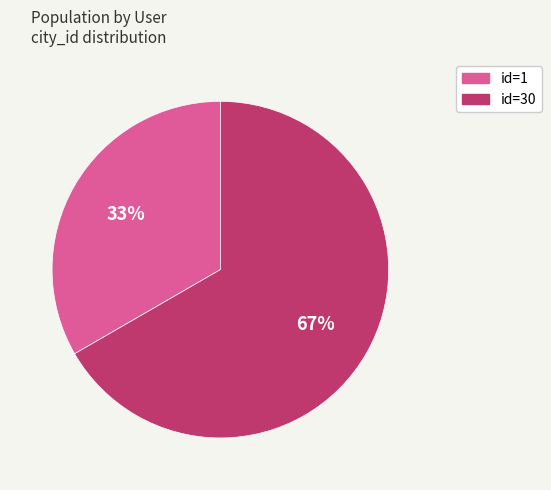

Is there any slice that represents more than half of the pie?

Yes